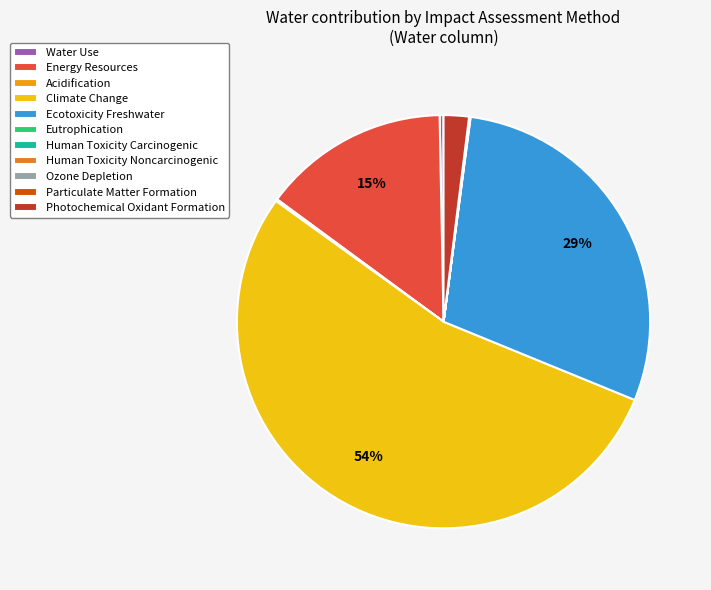

Combined, what portion of the pie is Human Toxicity Carcinogenic and Ecotoxicity Freshwater?

29.1%